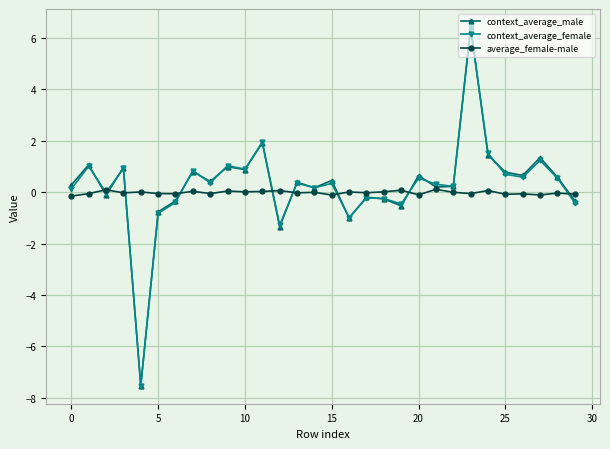

What is the value of the context_average_male point at the 21st from the left?

0.6